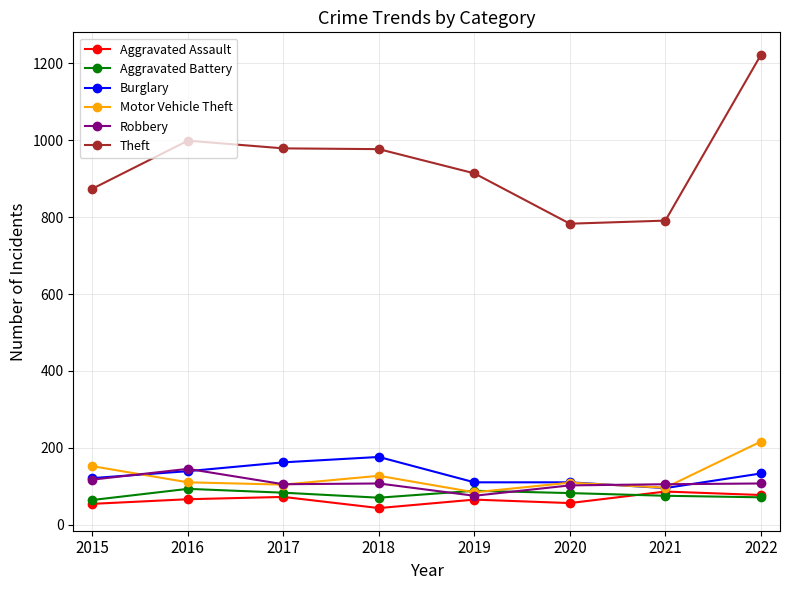

Does the chart have visible grid lines?

Yes